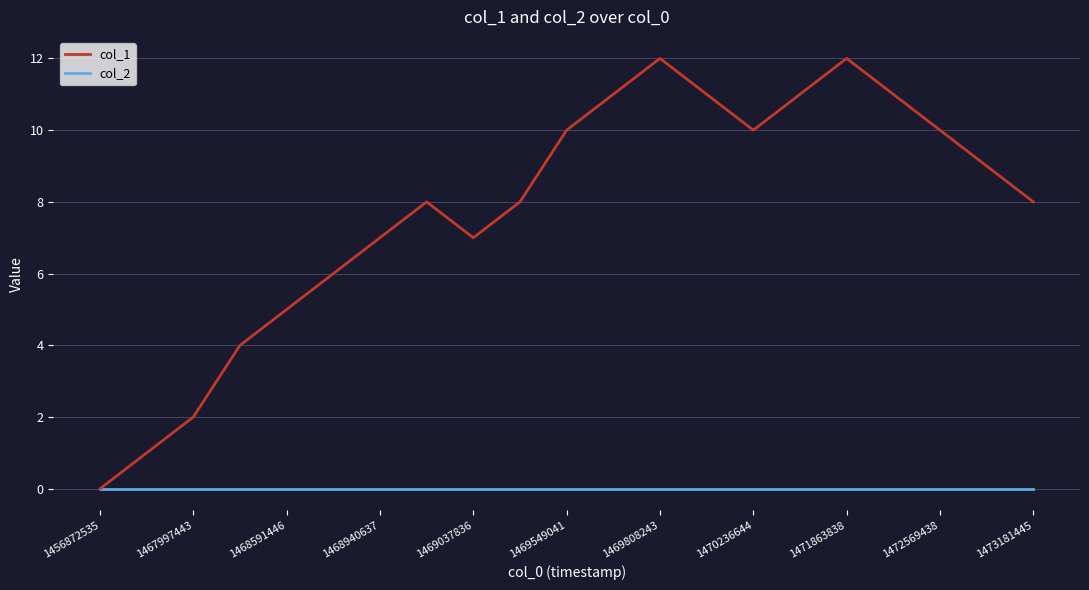

List the series in order of their overall mean, highest first.

col_1, col_2